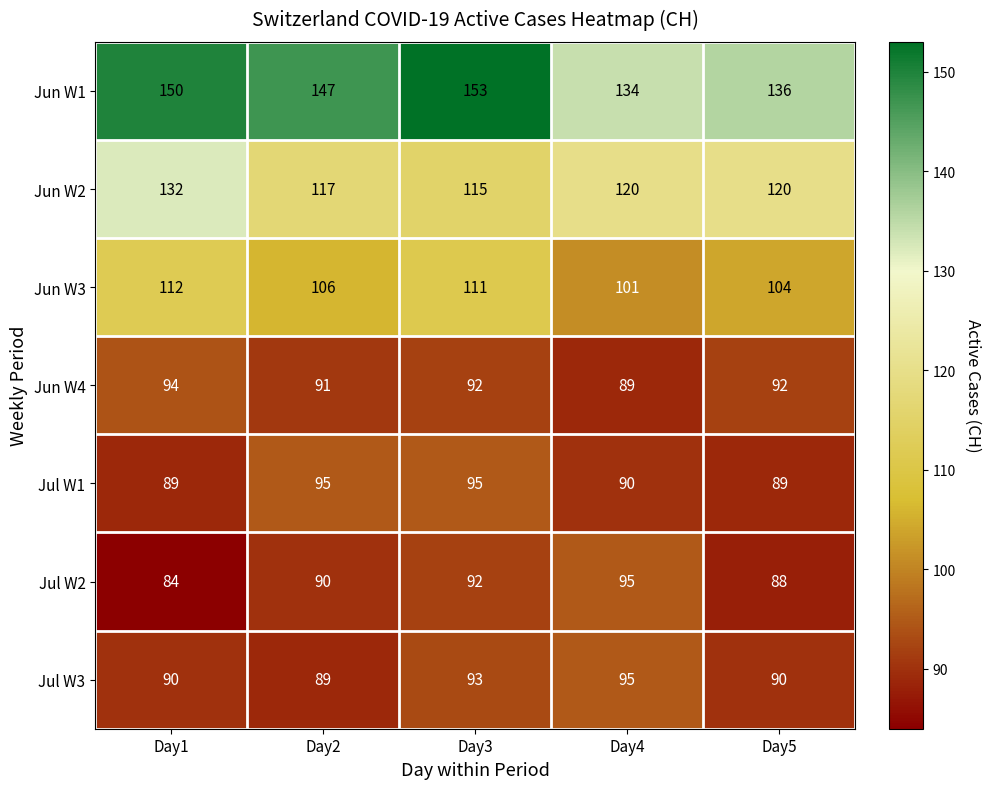

What is the average value of the Jul W1 series?

92